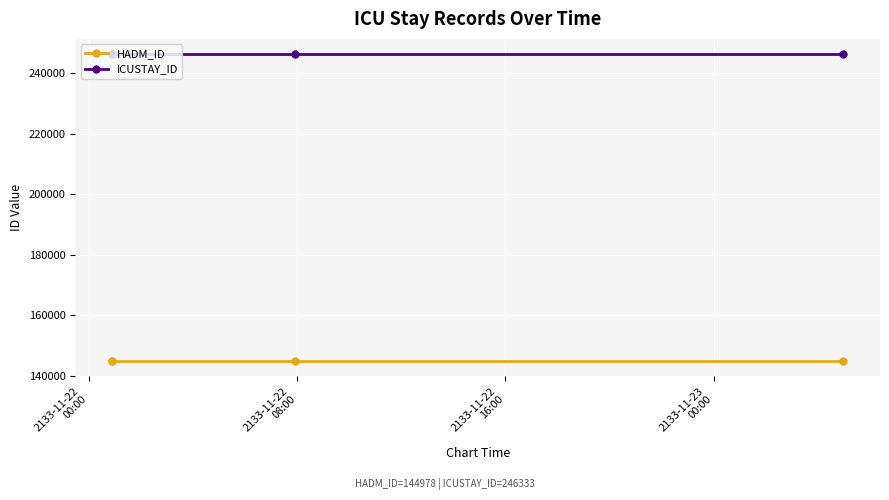

What is the difference between the highest and lowest values at 2133-11-22
00:00?

101355